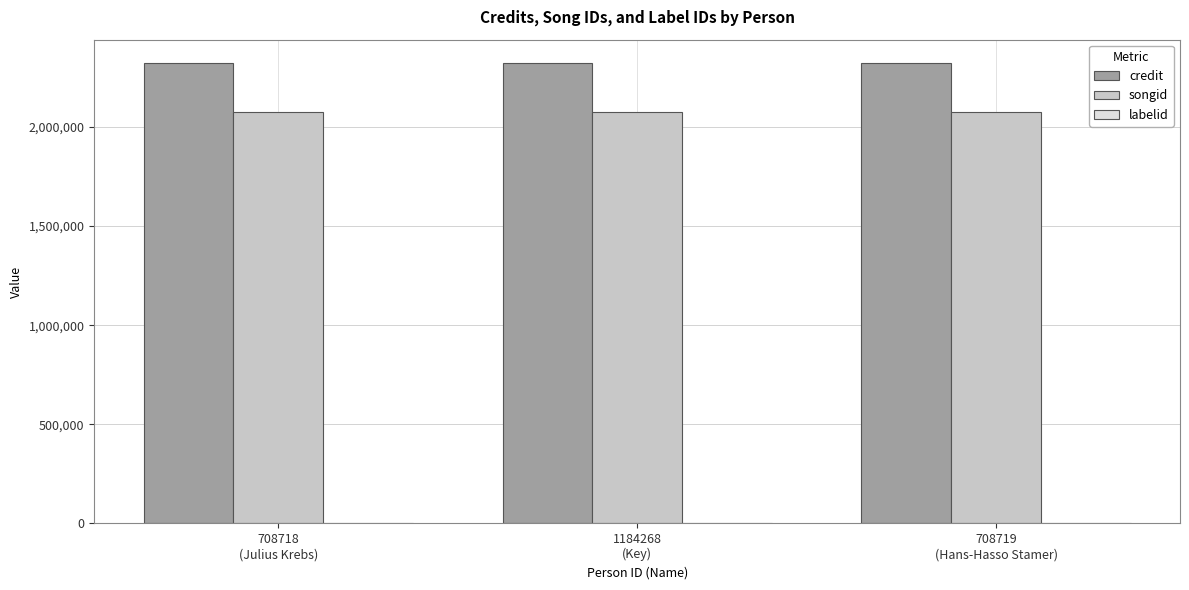

What is the highest value of the songid series?

2073781